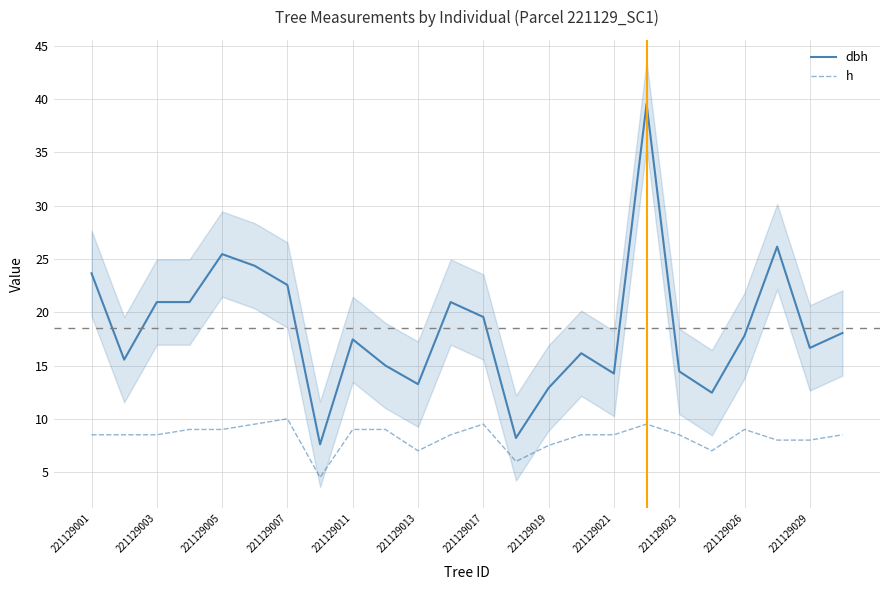

True or false: dbh and h intersect in this chart.

False